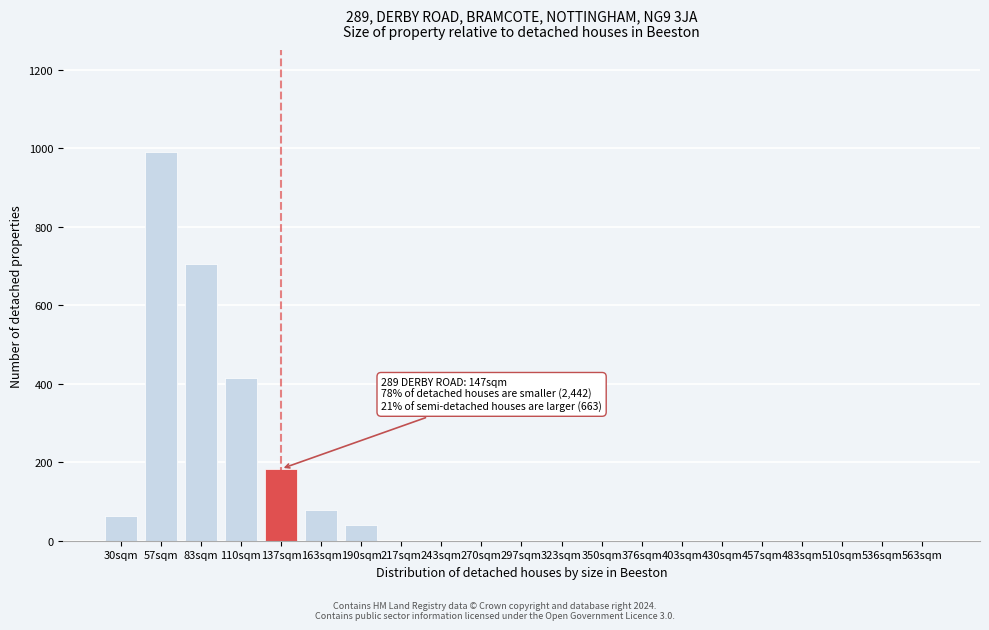

Reading right to left, what are all the values shown in this chart?

563sqm=0	536sqm=0	510sqm=0	483sqm=0	457sqm=0	430sqm=0	403sqm=0	376sqm=0	350sqm=0	323sqm=0	297sqm=0	270sqm=0	243sqm=0	217sqm=0	190sqm=40	163sqm=79	137sqm=183	110sqm=414	83sqm=706	57sqm=990	30sqm=62